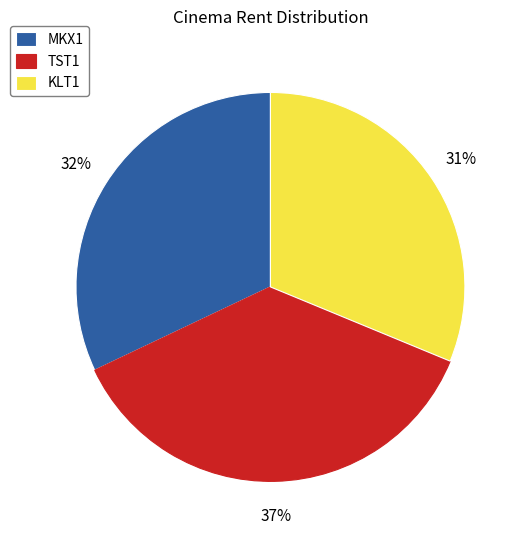

To the nearest percent, what percentage of the pie is TST1?

37%